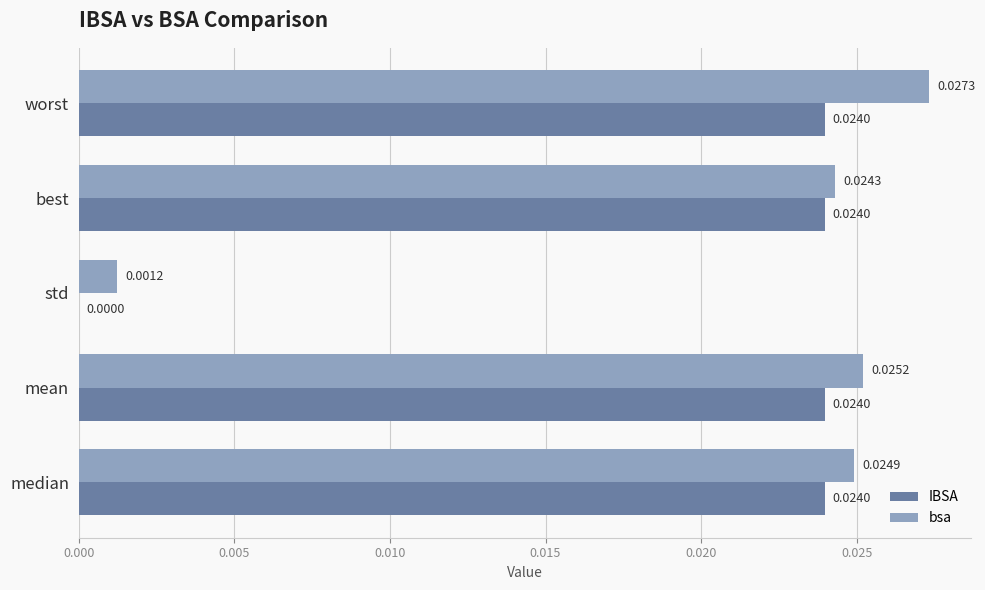

At which category is the sum across all series the highest?

worst